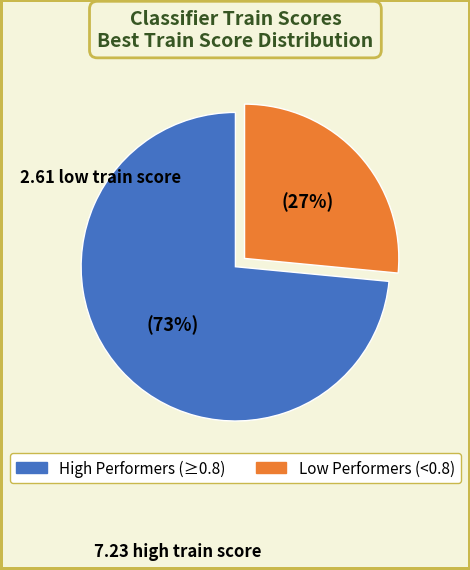

To the nearest percent, what is the average slice percentage?

50%